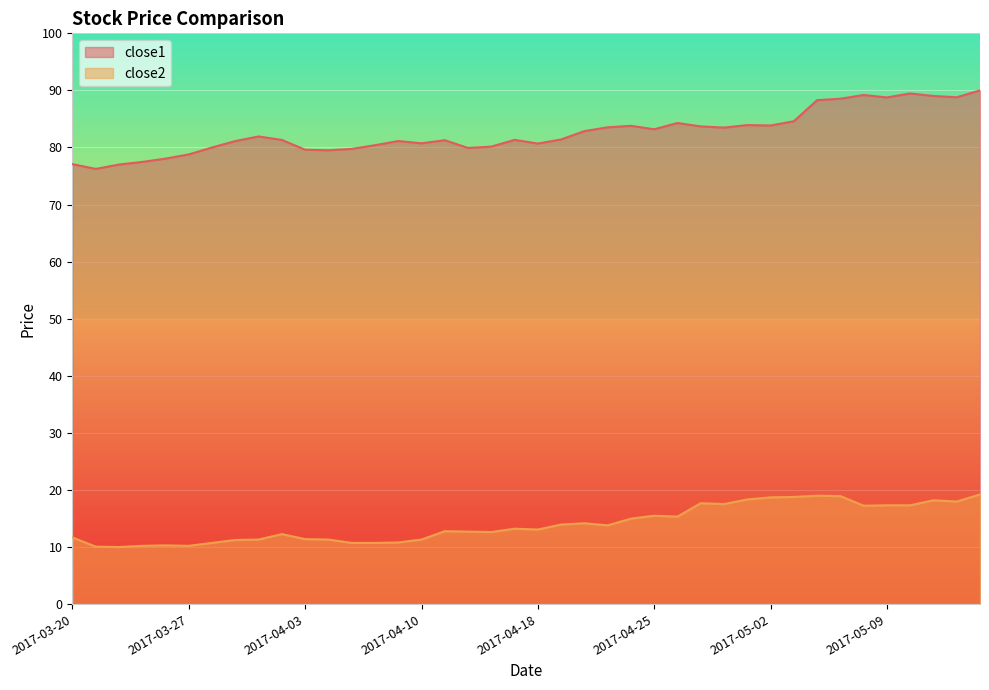

How many data points in close2 are less than 13?

19